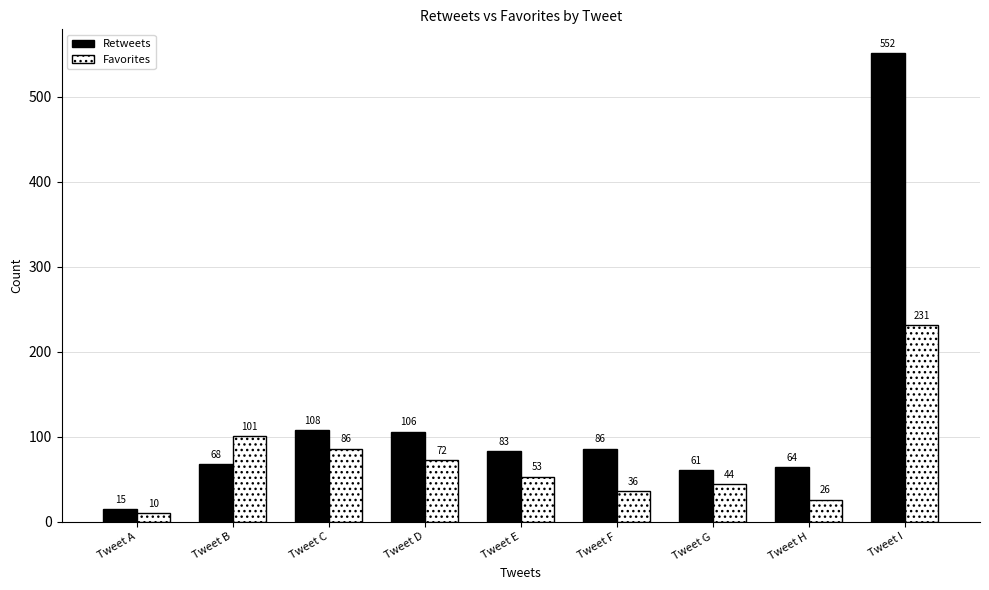

What is the value of the Favorites bar at the 2nd from the left?

101